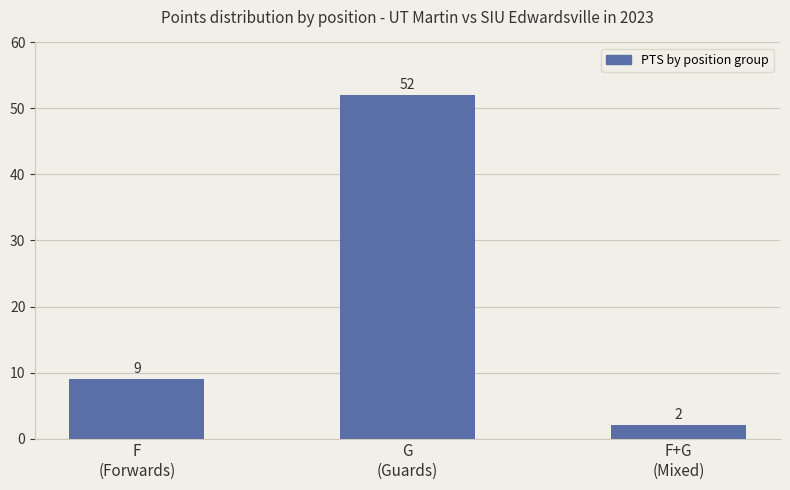

What is the difference between the maximum and minimum values?

50